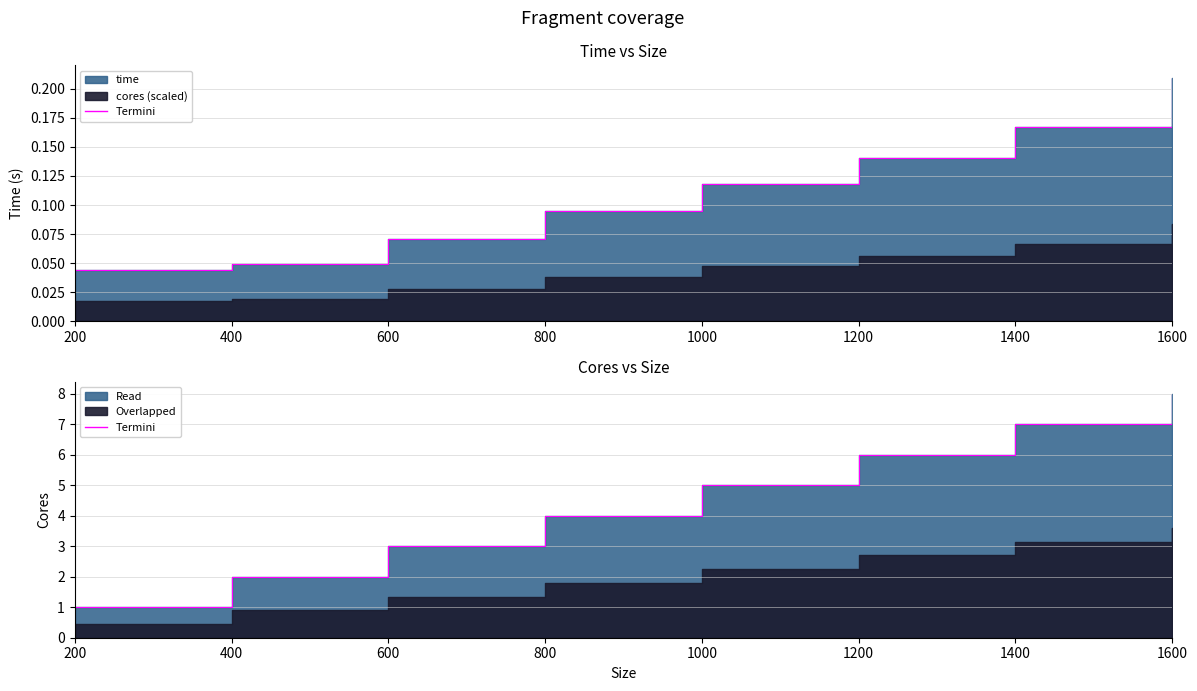

Between 600 and 1200, which is larger?

1200